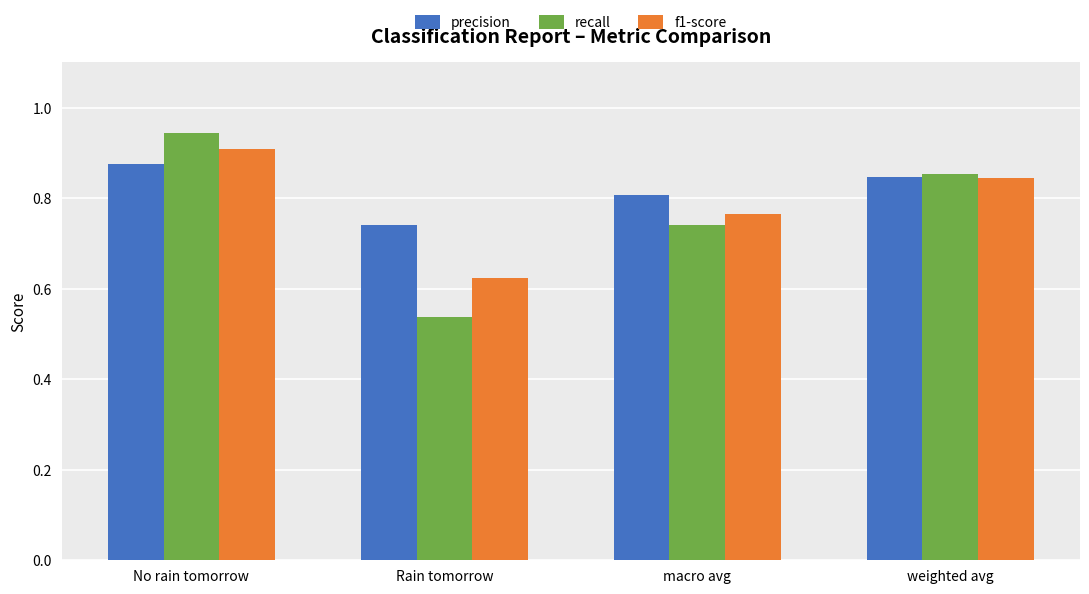

Count the recall values in the range 0 to 1.

4